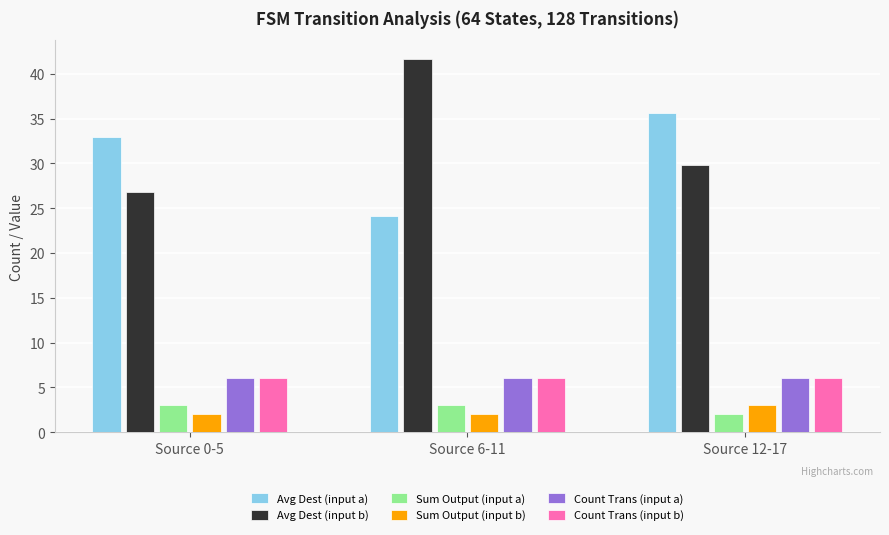

True or false: Count Trans (input b) has a value of 6.0 at Source 12-17.

True